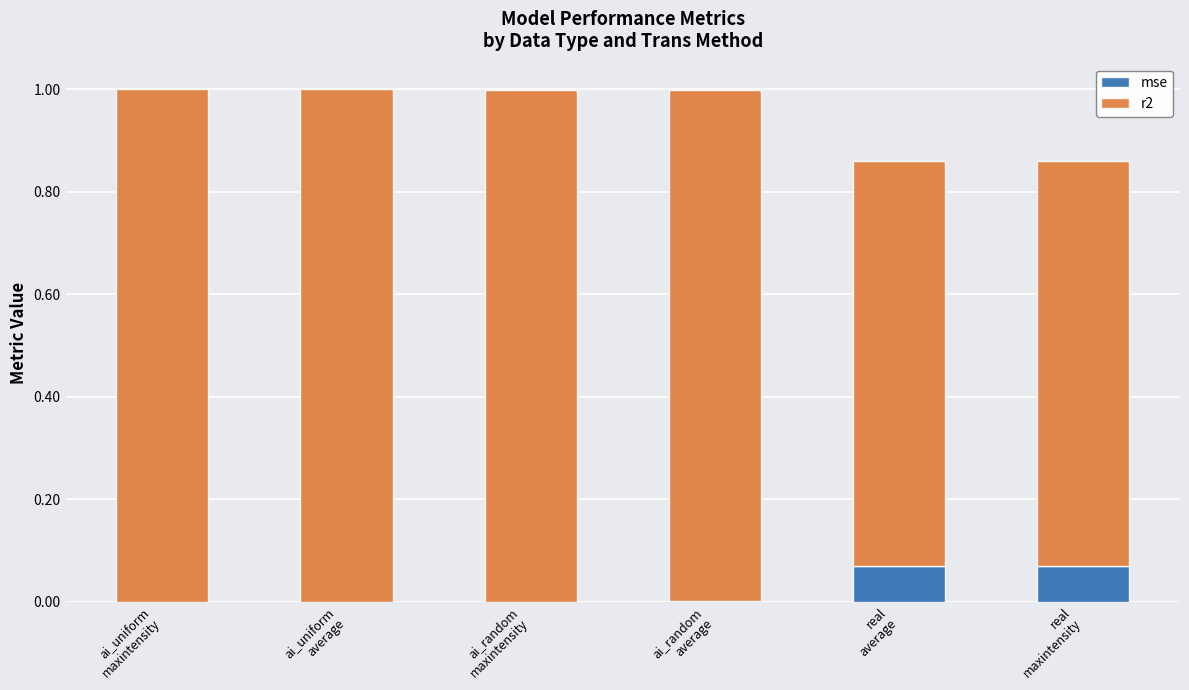

At which label is r2 closest to 0?

real
average